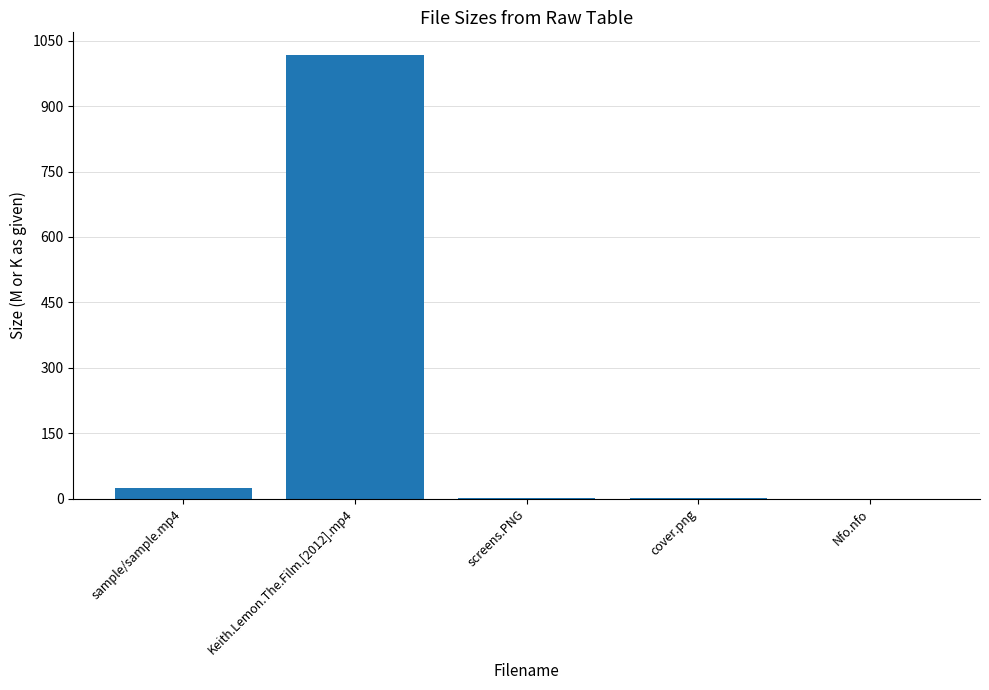

The value at Nfo.nfo is 0.0. True or false?

True